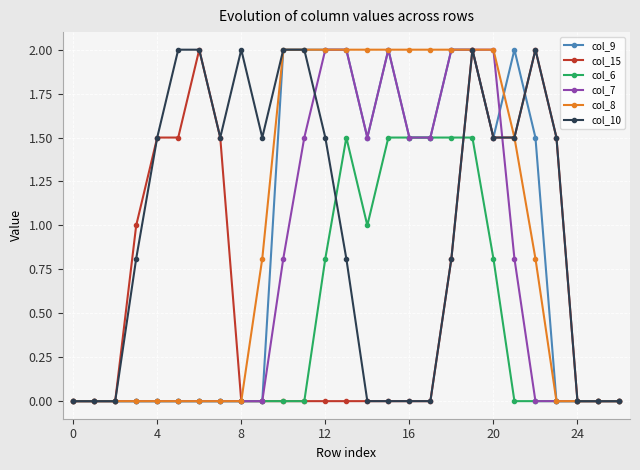

What is the maximum value for col_6?

1.5